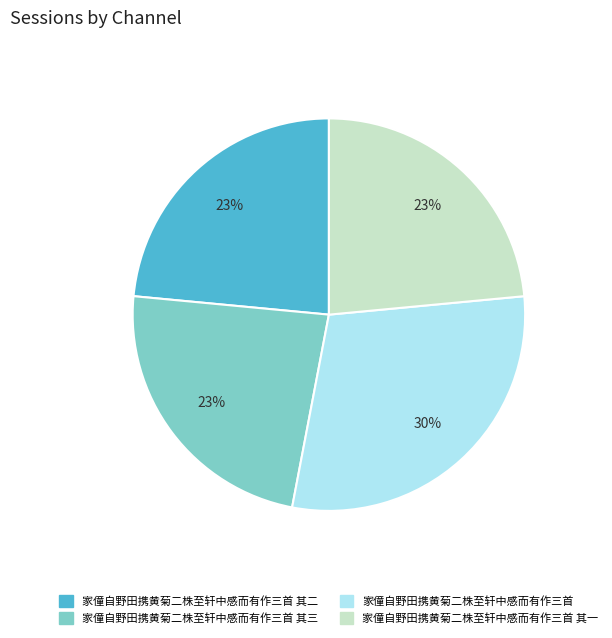

Is there any slice that represents more than half of the pie?

No